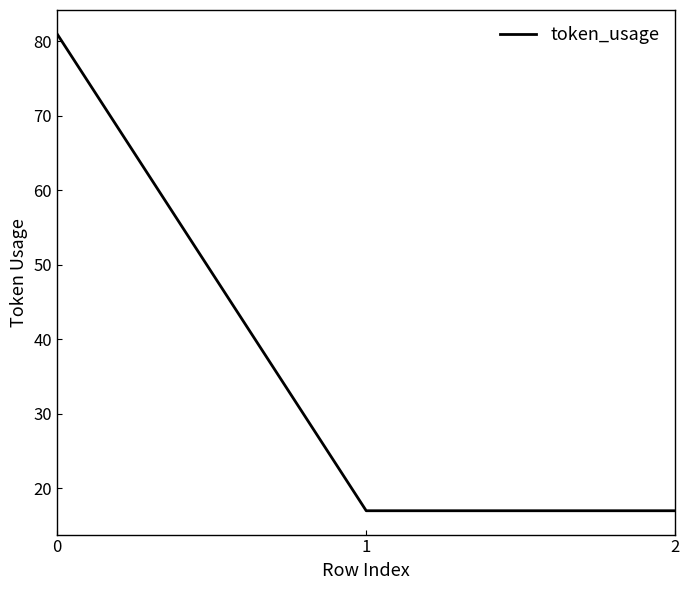

What is the minimum value shown in the chart?

17